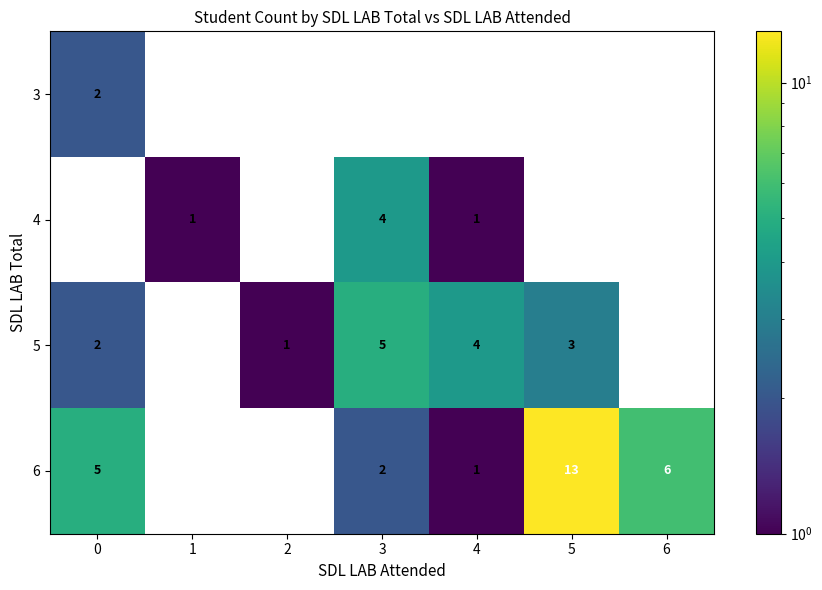

How many data points does each series have?

7